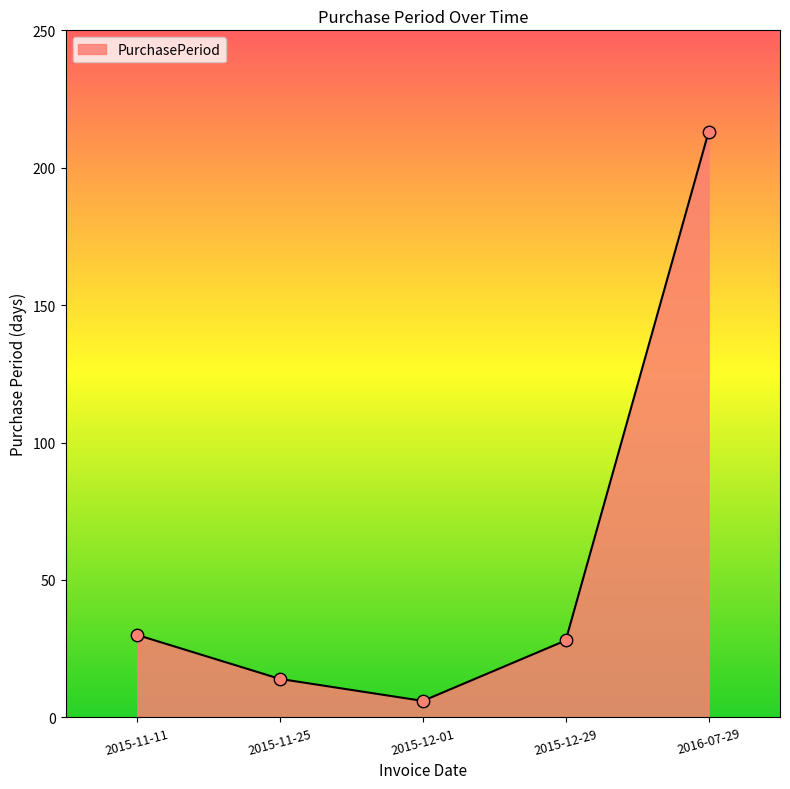

What is the change in value from 2015-11-11 to 2015-11-25?

-16